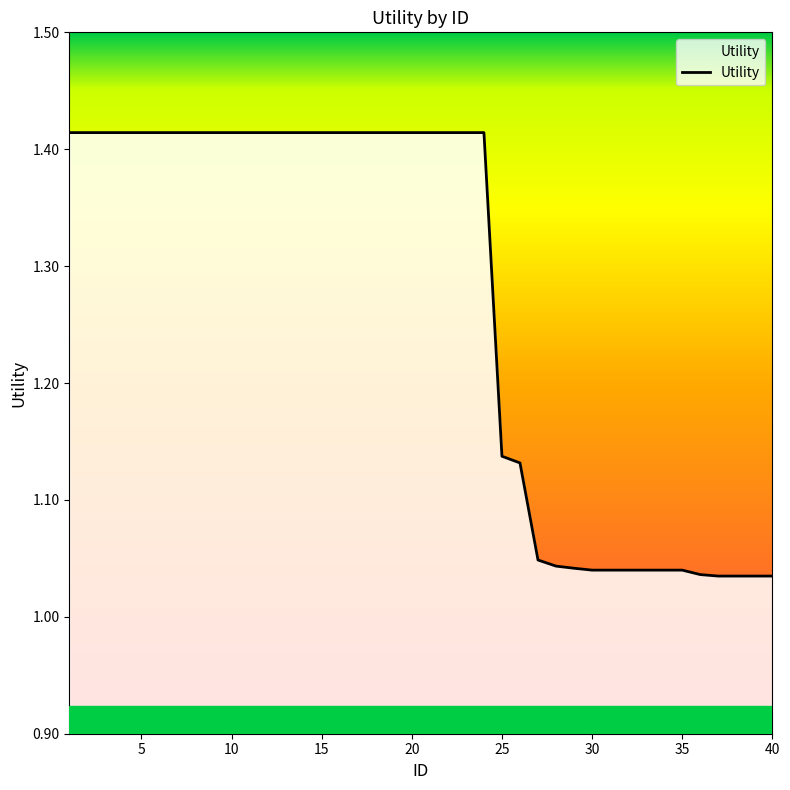

What is the difference between the maximum and minimum values?

0.4